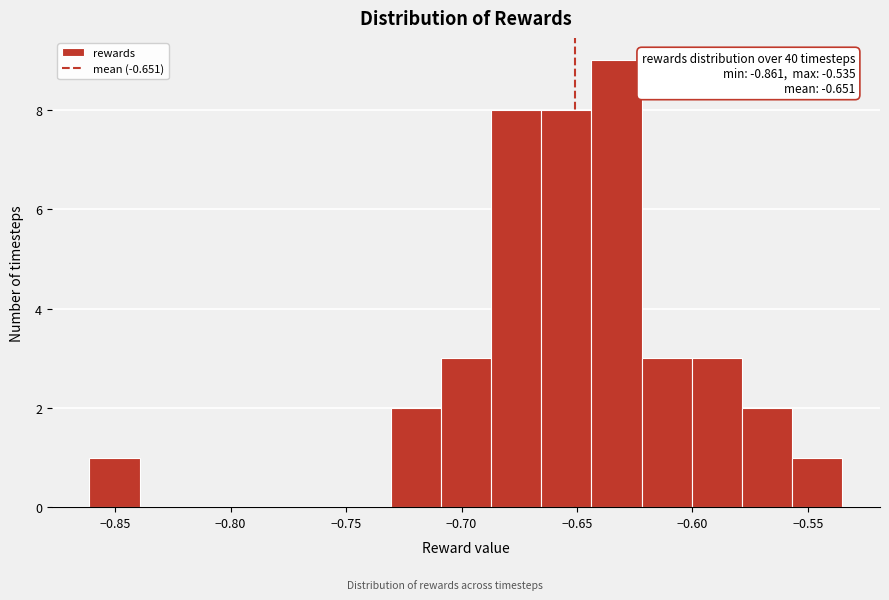

Which range on the x-axis has the tallest bar?

-0.645 to -0.620